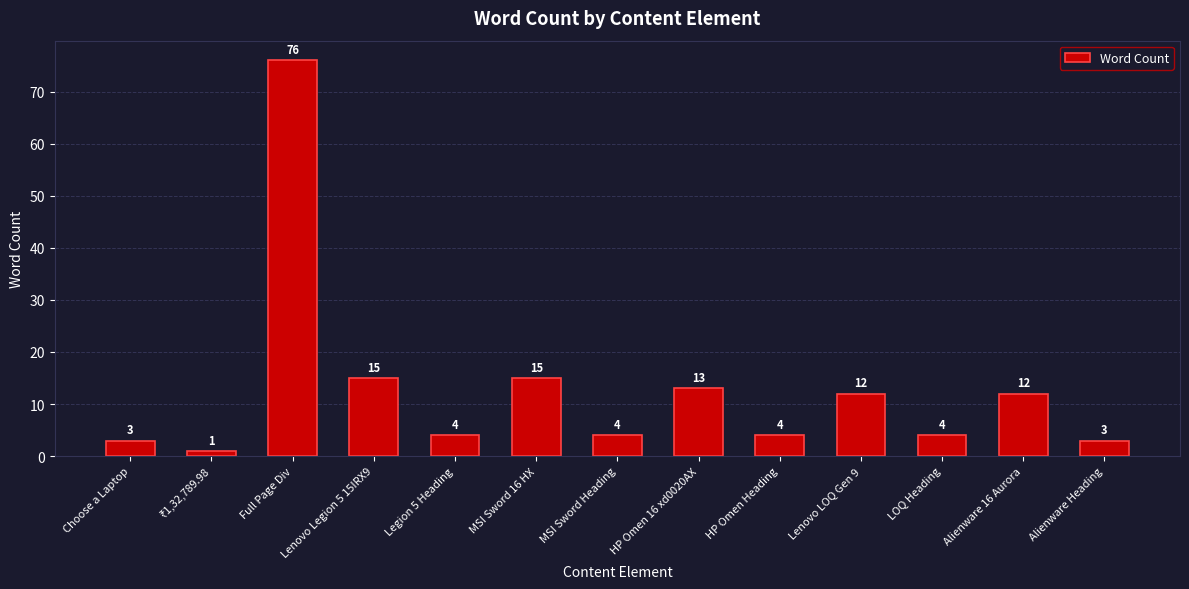

How many bars are there in total?

13